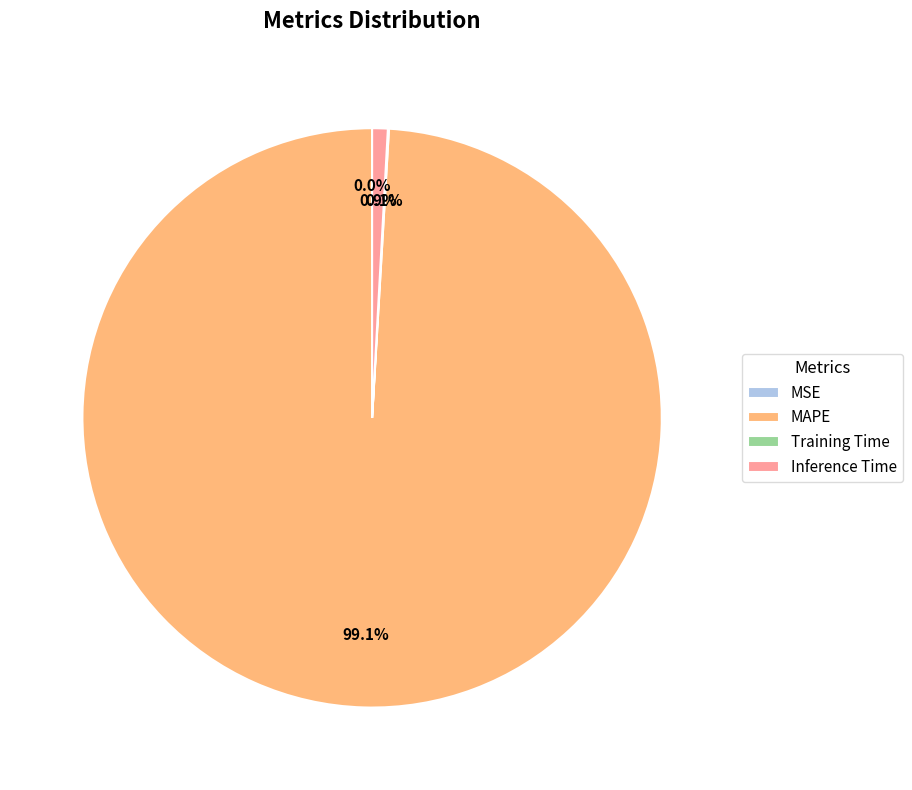

Is there any slice that represents more than half of the pie?

Yes